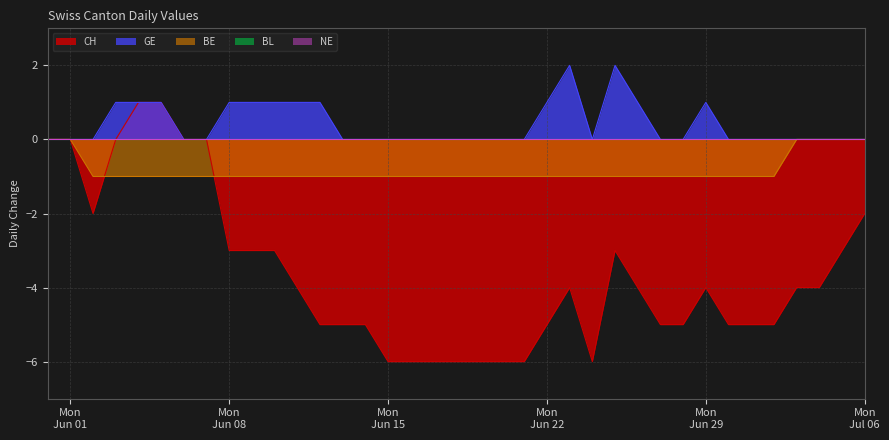

Which series has the widest spread of values?

CH